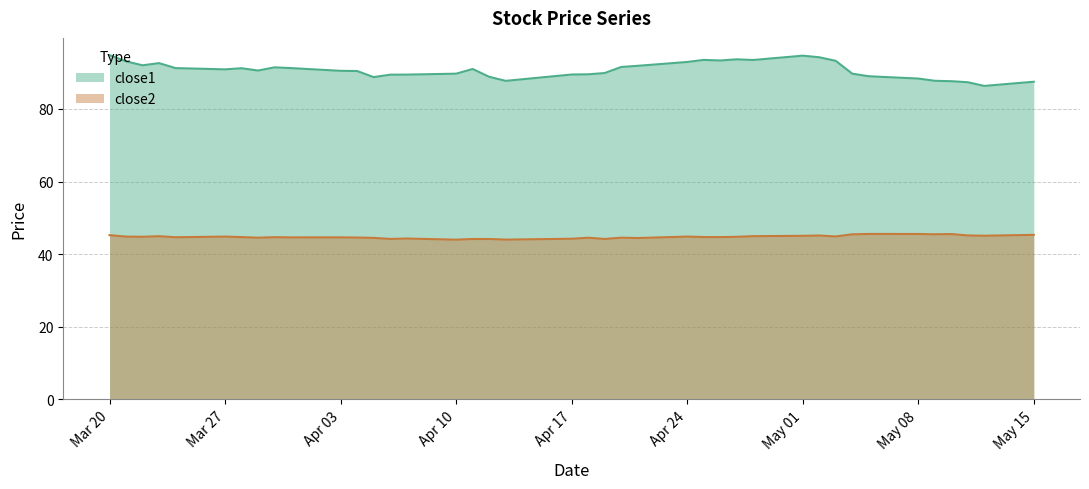

List the series in order of their overall mean, highest first.

close1, close2